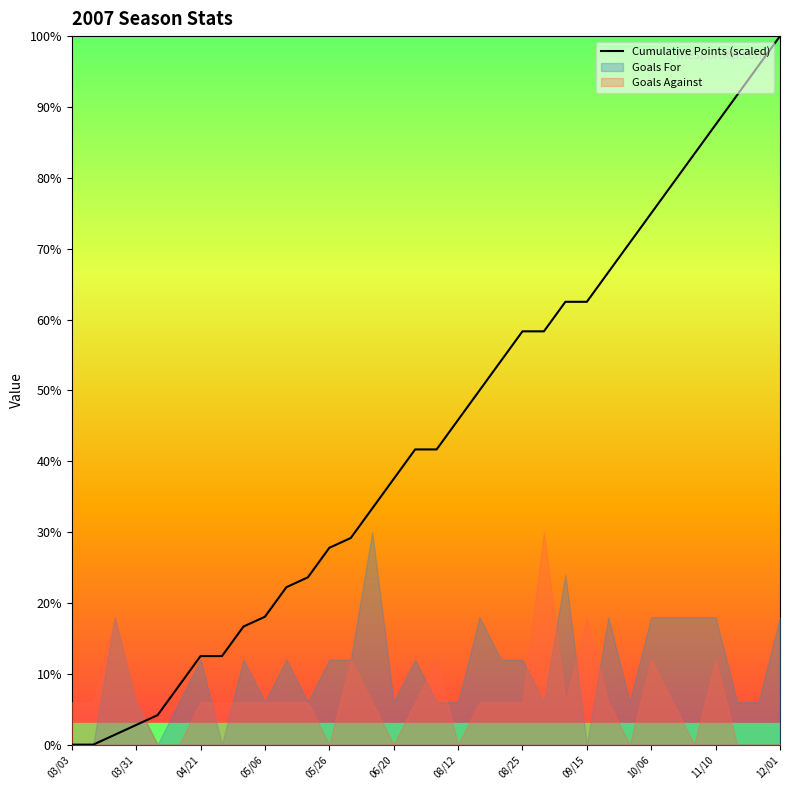

What is the value of the 15th point from the left?

33.3